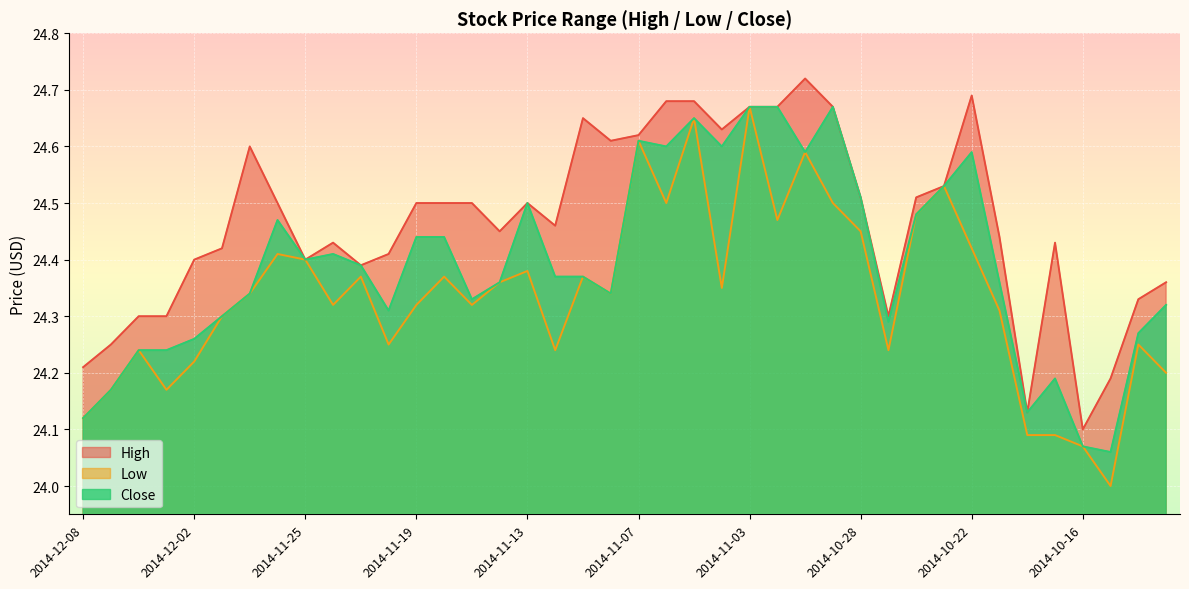

What is the label of the 1st point from the right?

2014-10-13